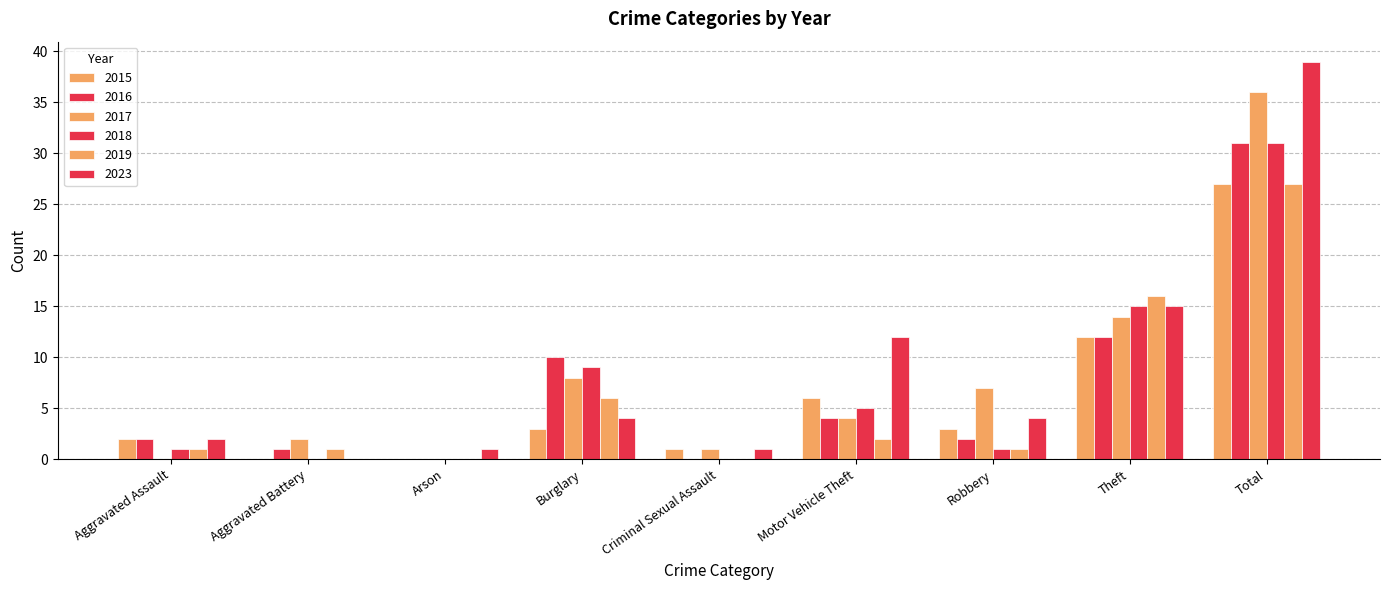

What is the label of the 1st bar from the right?

Total